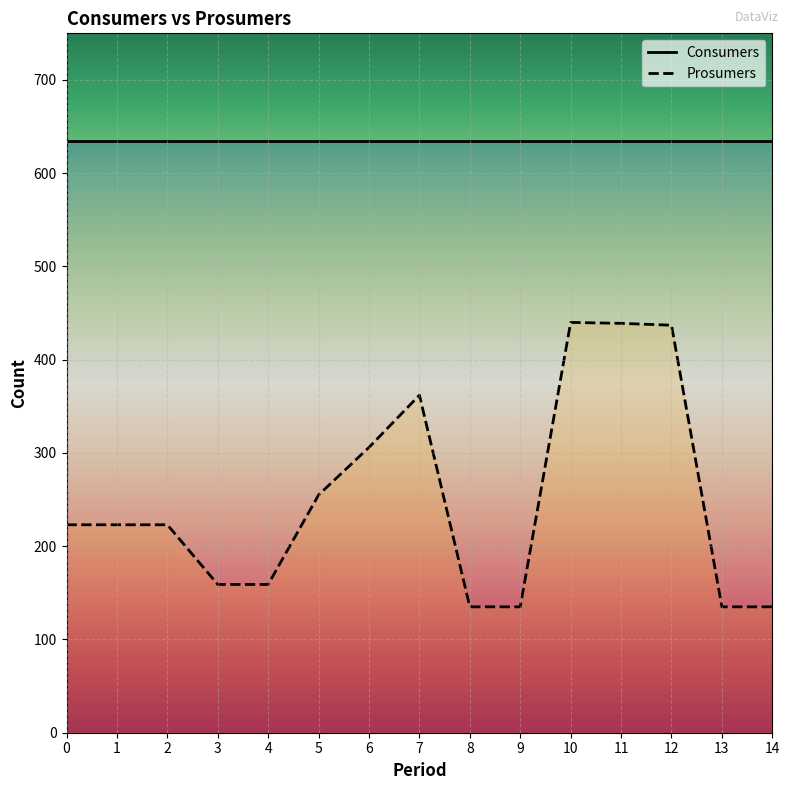

True or false: Prosumers has a value of 440 at 10.

True